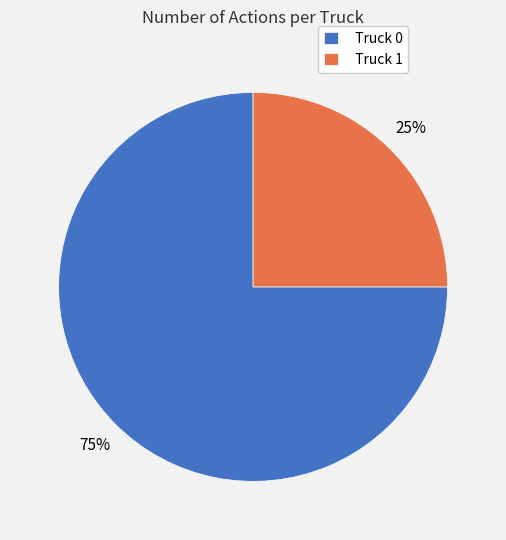

What is the majority slice?

Truck 0